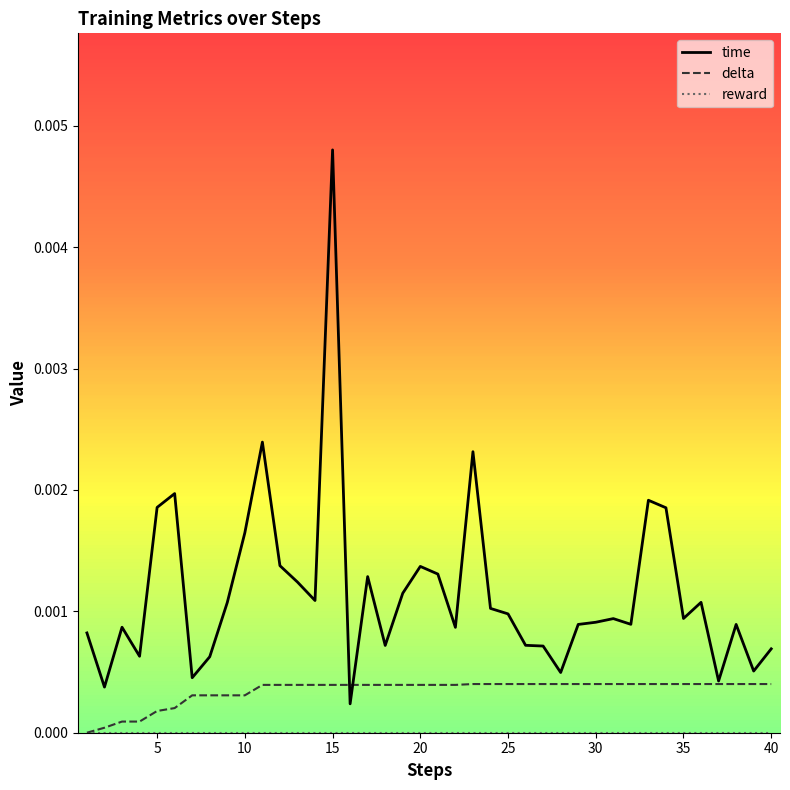

True or false: delta and time intersect in this chart.

True